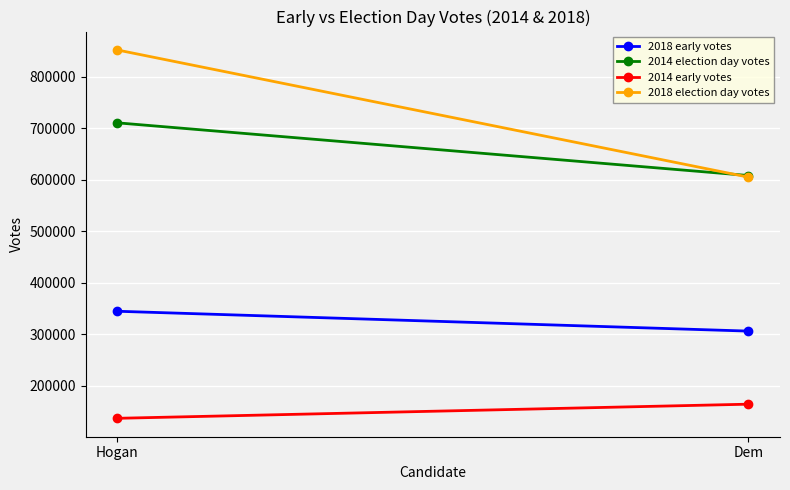

List the labels in order of 2014 election day votes value, smallest first.

Dem, Hogan